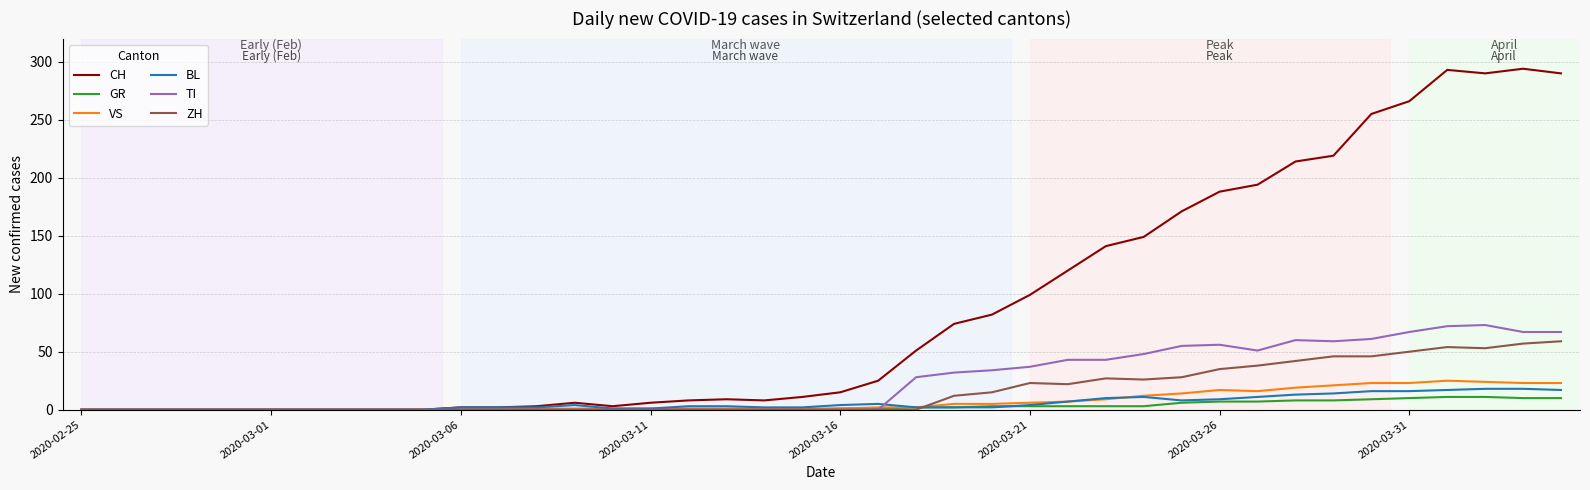

What is the value of the GR point at the 39th from the left?

10